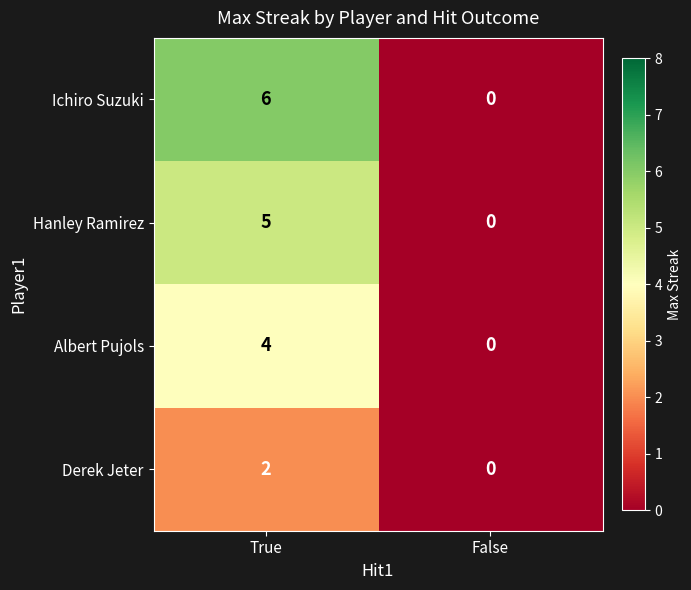

Reading right to left, list all the values displayed in this chart.

Ichiro Suzuki: 0	6
Hanley Ramirez: 0	5
Albert Pujols: 0	4
Derek Jeter: 0	2